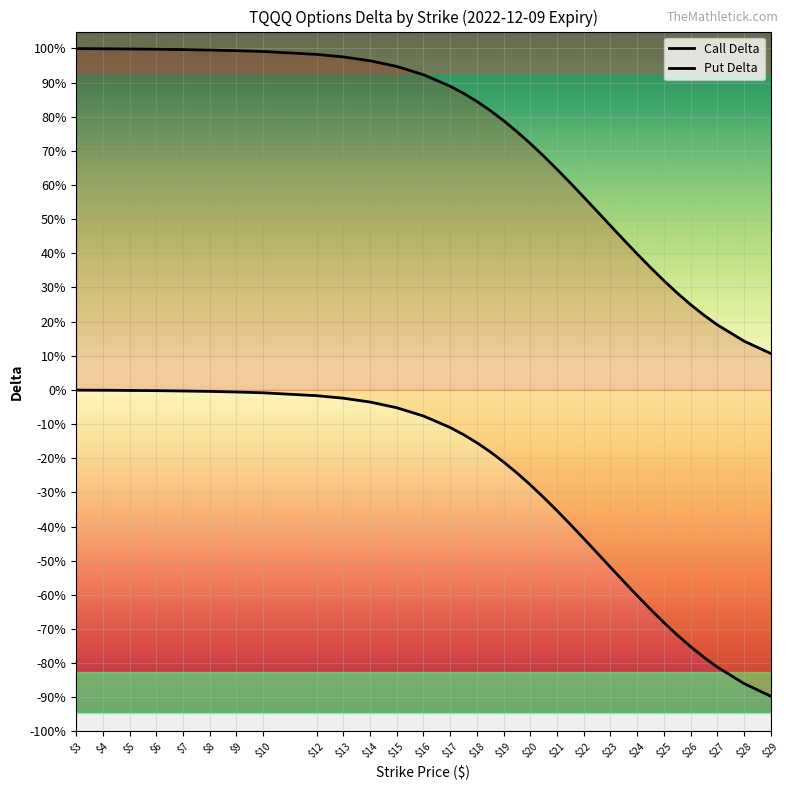

What are all the series names shown in the legend?

Call Delta, Put Delta